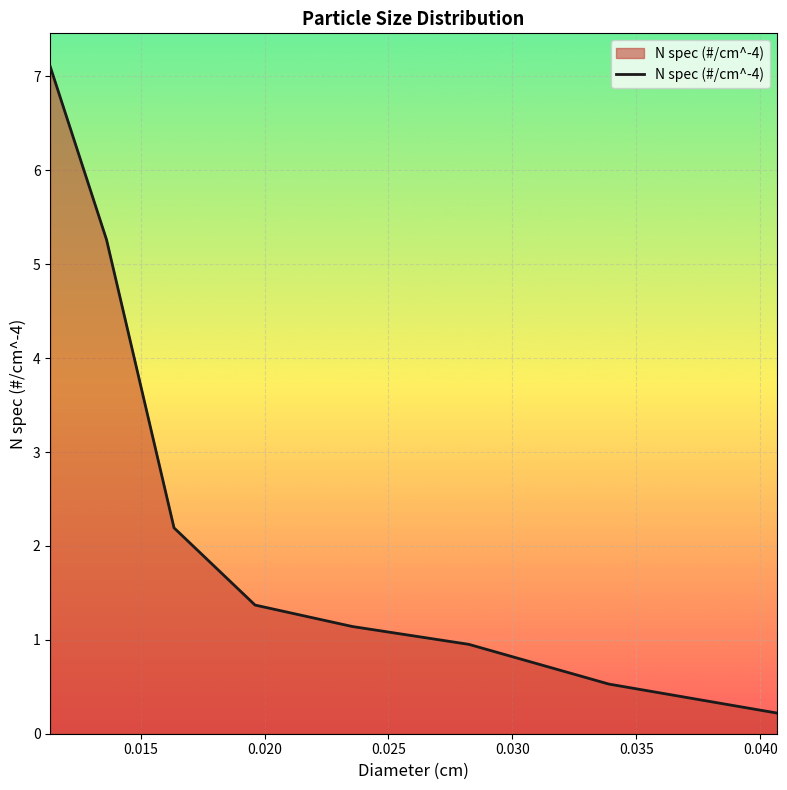

What is the greatest value displayed?

7.1